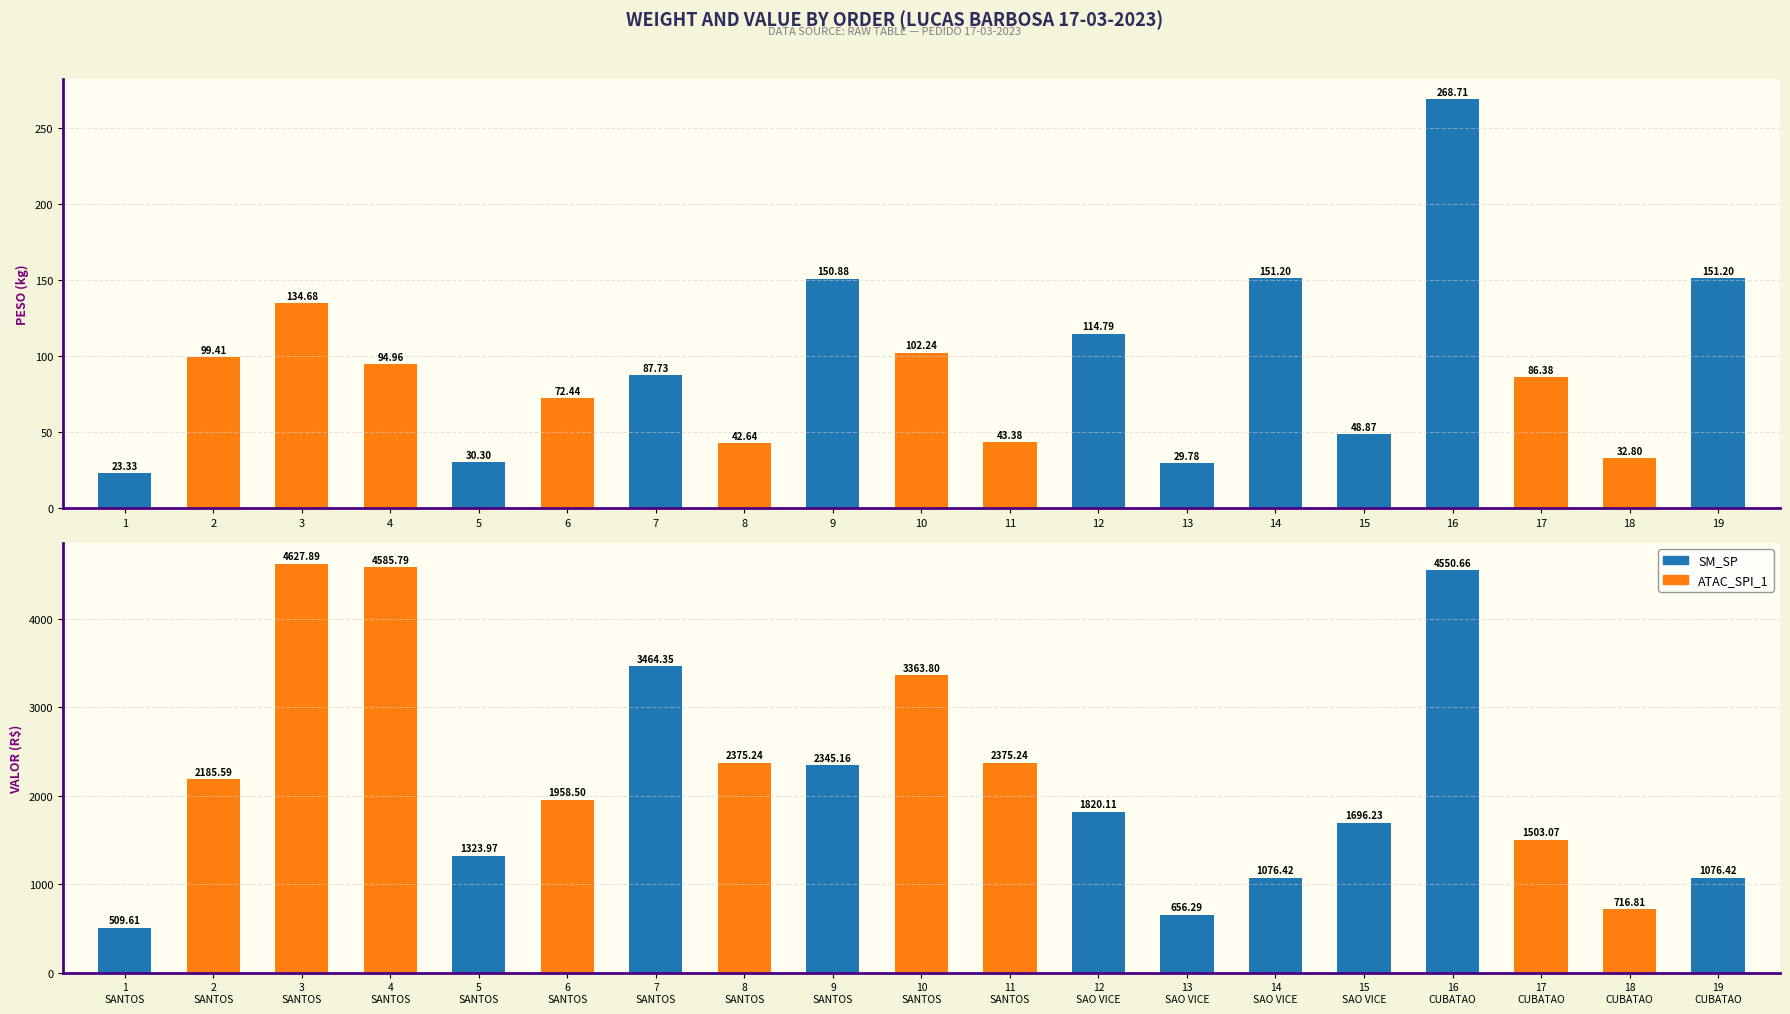

Is the value of PESO at 11 greater than the value of VALOR at 7?

No